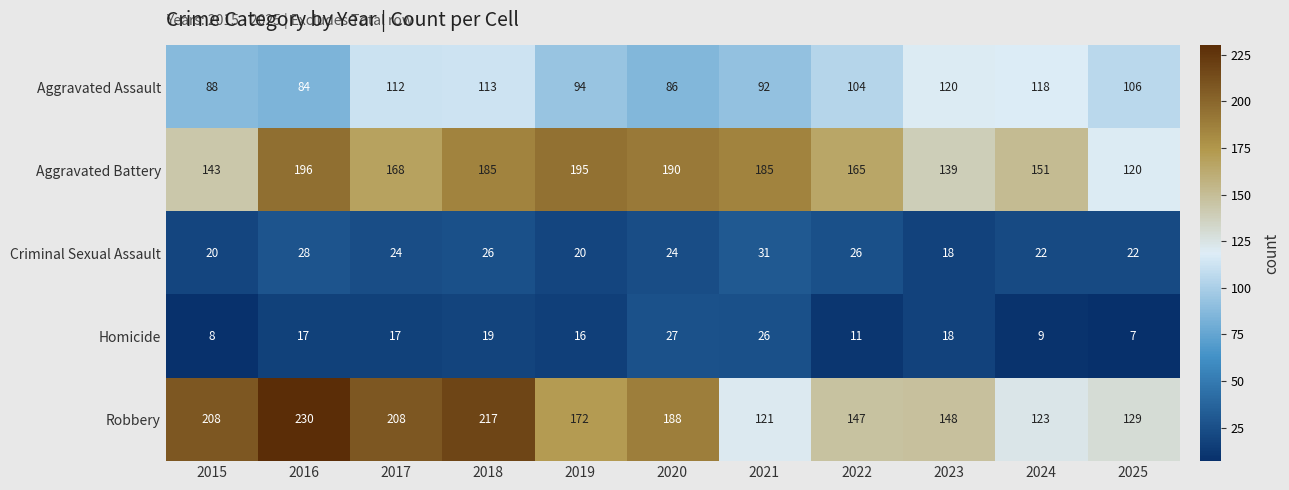

What is the difference between the maximum and second lowest values in the Aggravated Battery series?

57